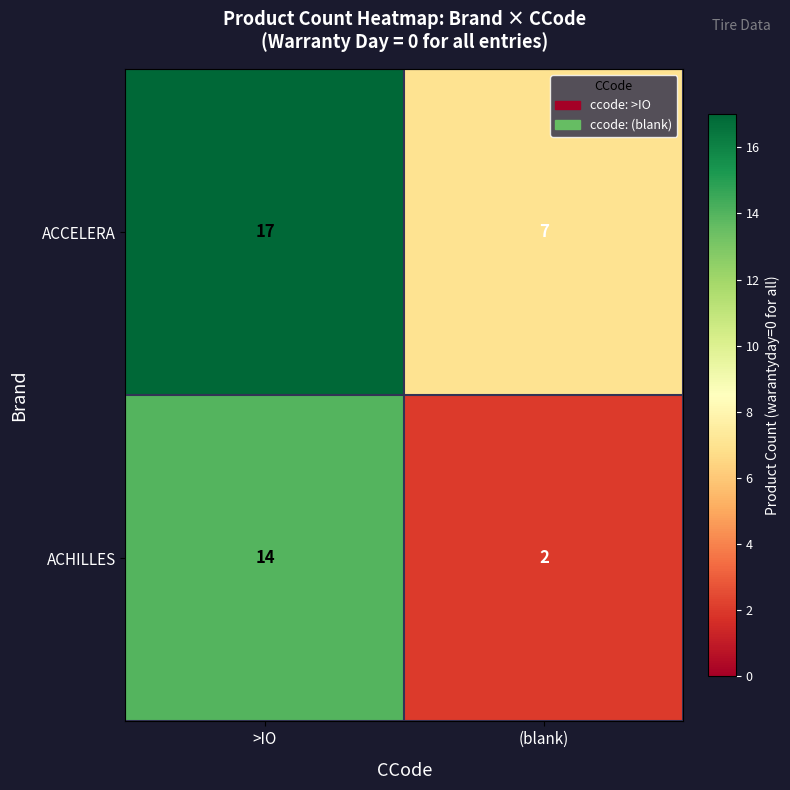

How many series are shown in this chart?

2